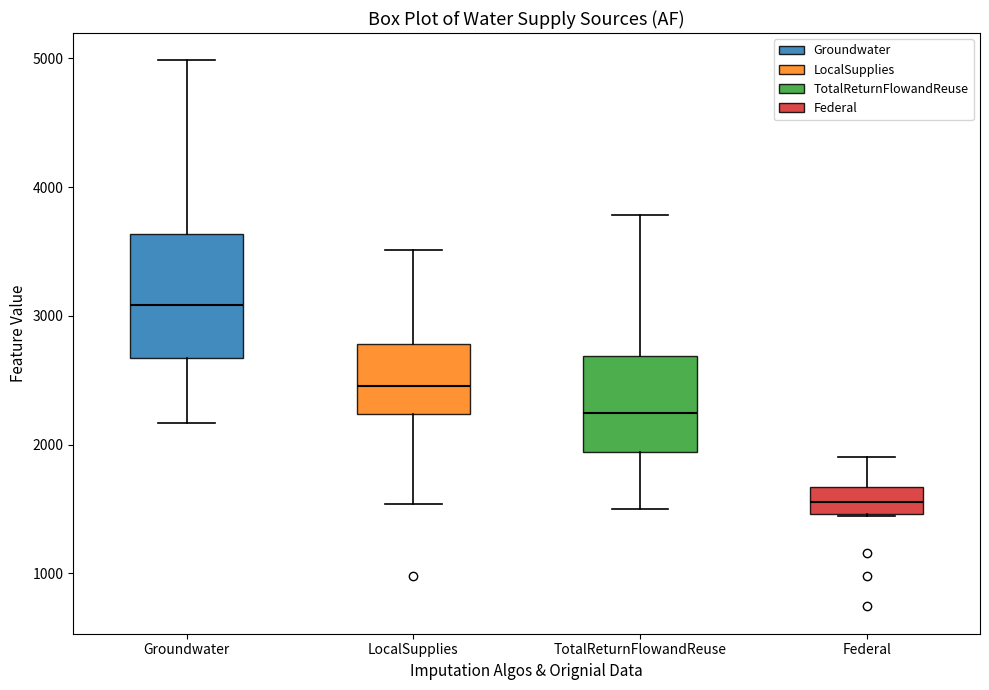

Where is the upper edge of the box for LocalSupplies on the y-axis? The values are not printed on the chart, so give them approximately, as read against the axis.

2800